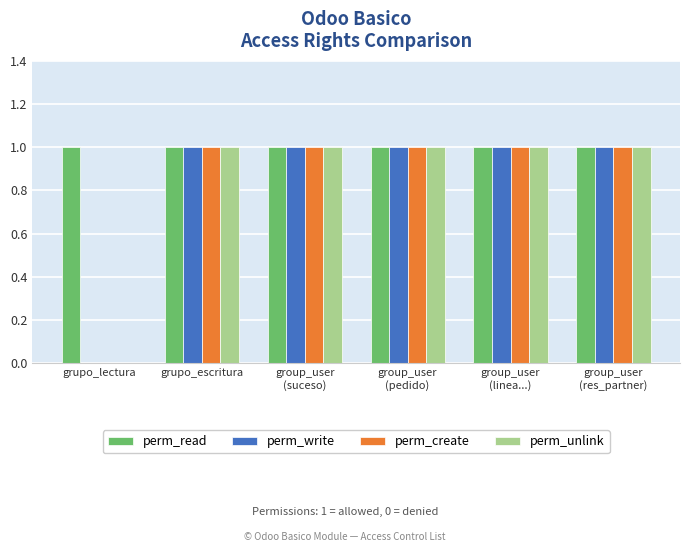

What is the sum of all perm_write values?

5